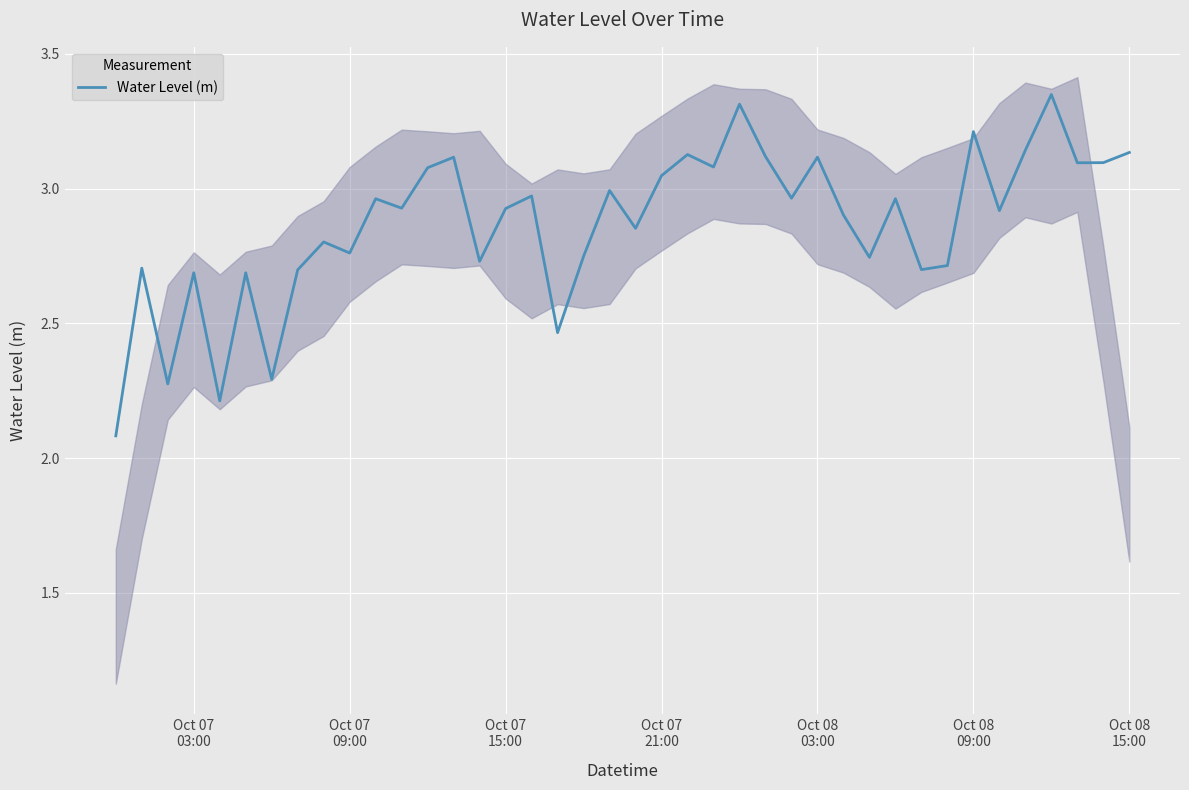

The chart shows a value of 1.0 at 28. True or false?

False